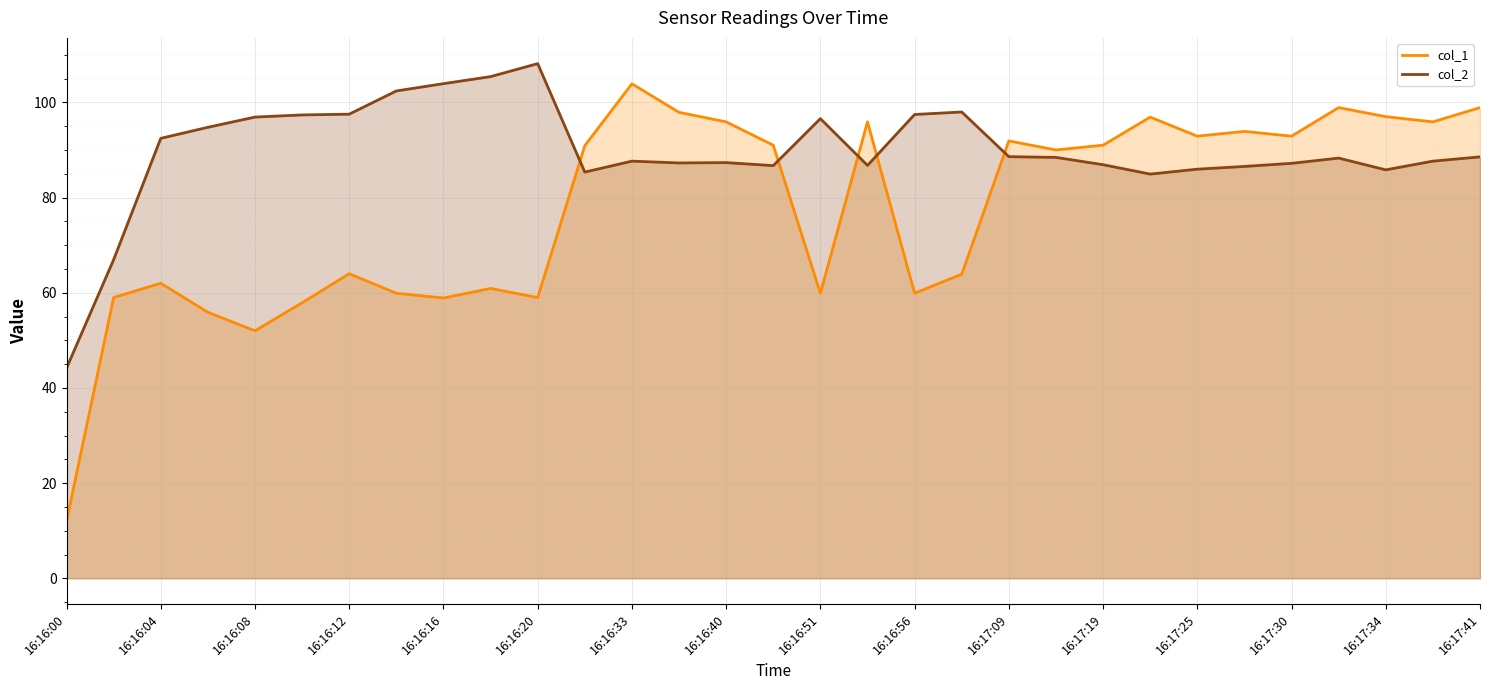

What is the value of the col_2 point at the 14th from the left?

87.3